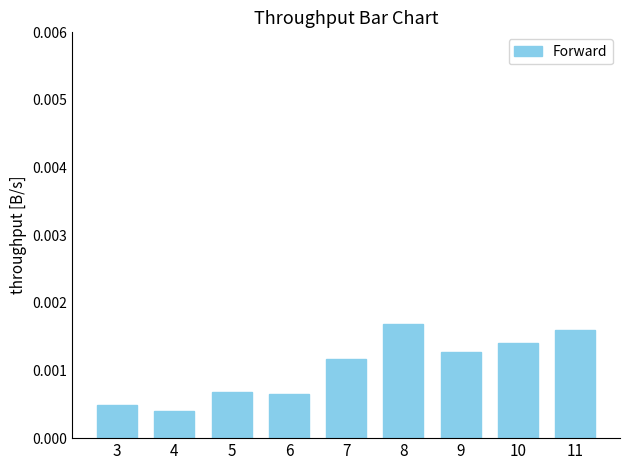

At which label is the value closest to 0?

4